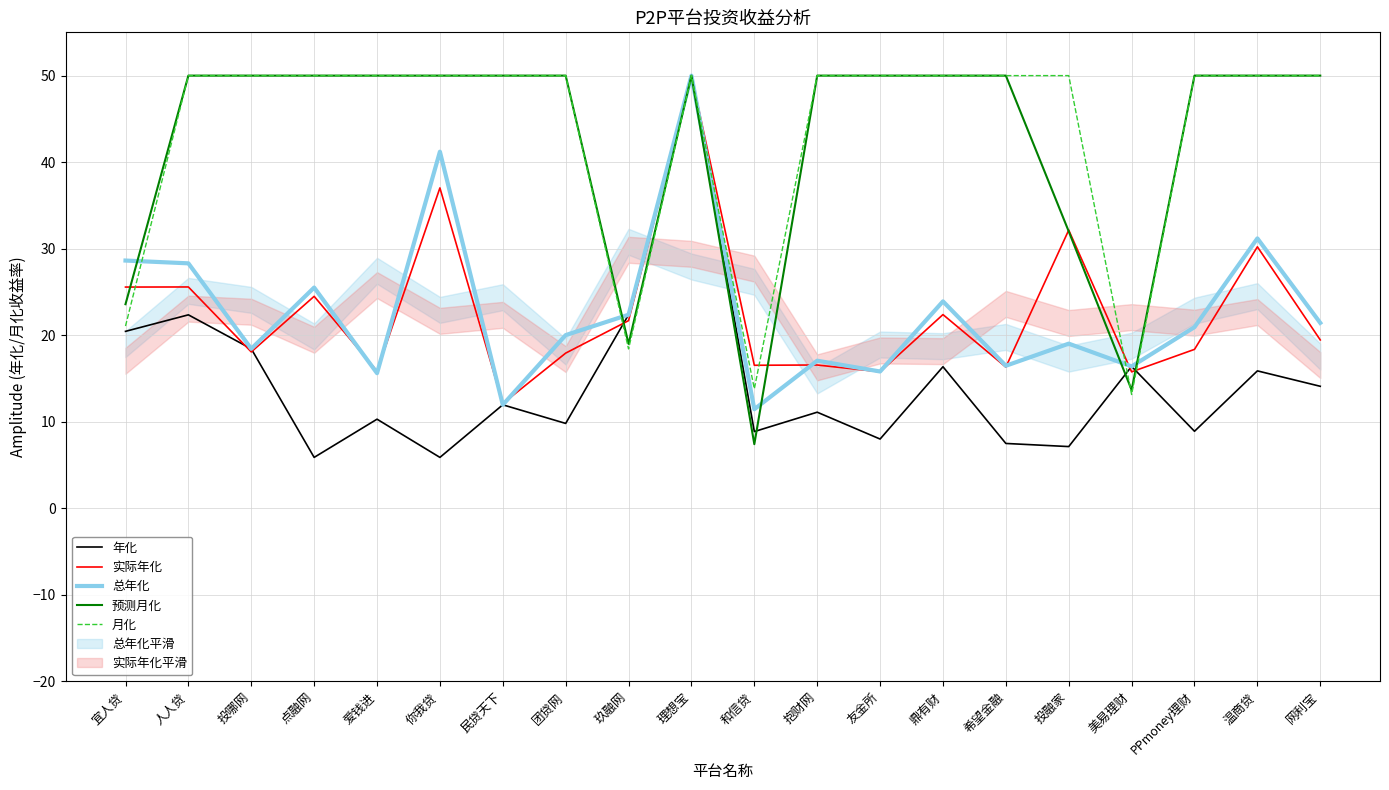

What is the average value of the 月化 series?

43.3